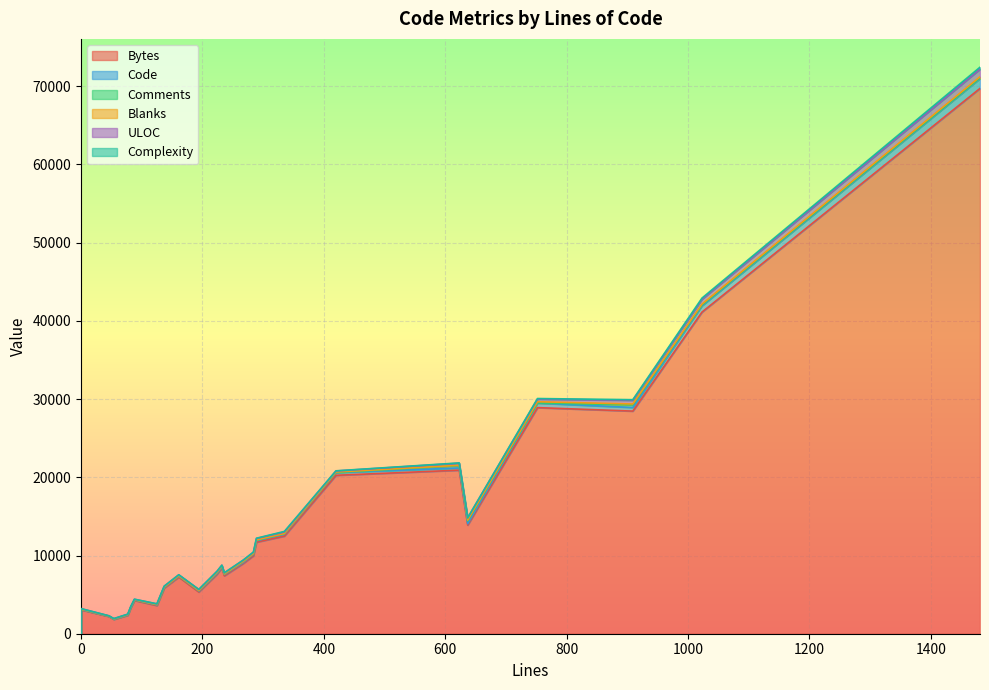

Where is the first local minimum for ULOC?

161